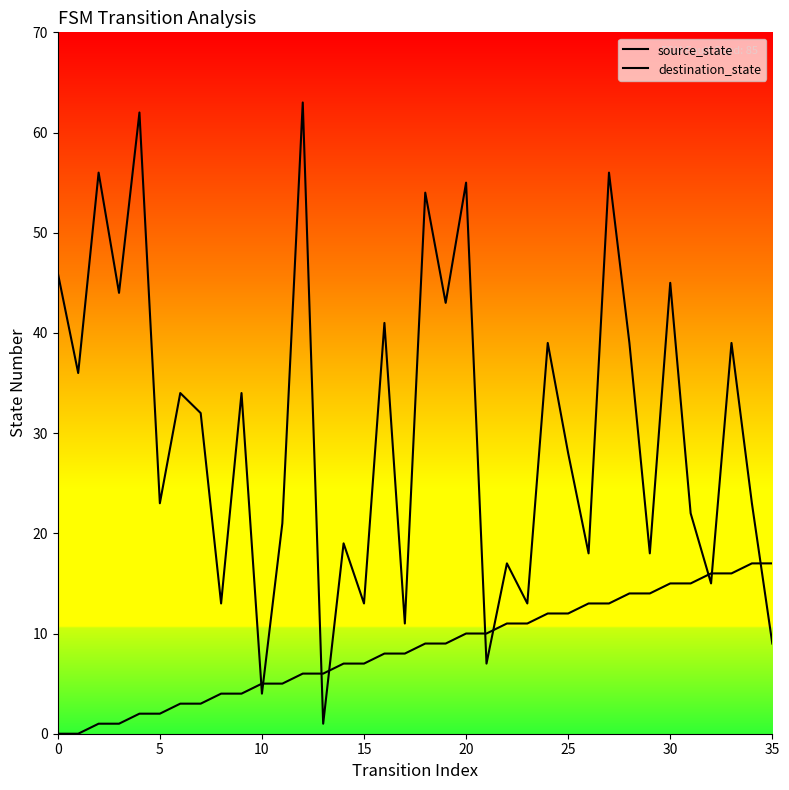

Which series reaches the minimum Y coordinate?

source_state